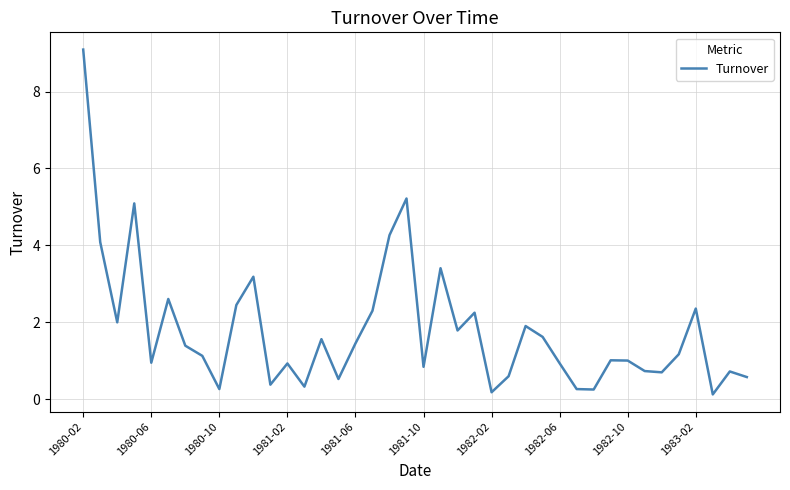

What is the sum of all values?

71.5